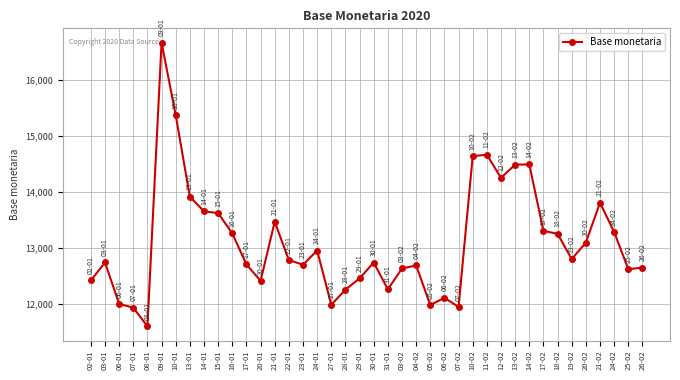

Which category has the lowest value across all series?

08-01